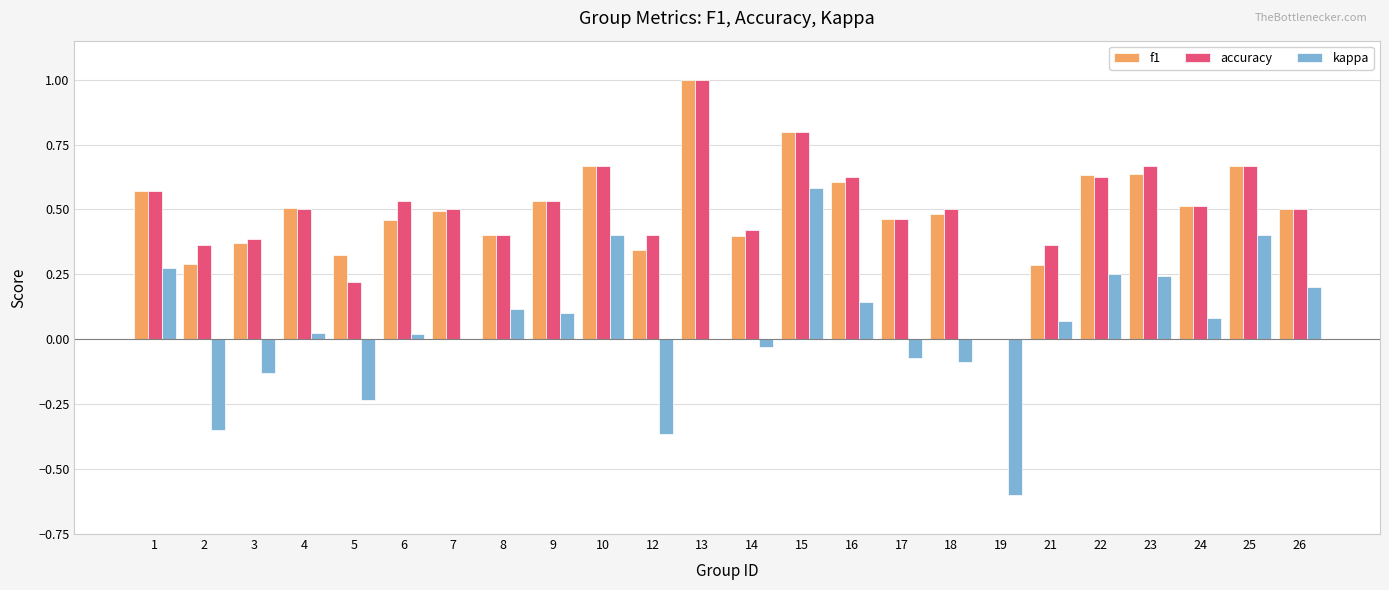

Is the value of f1 at 19 greater than the value of kappa at 6?

No